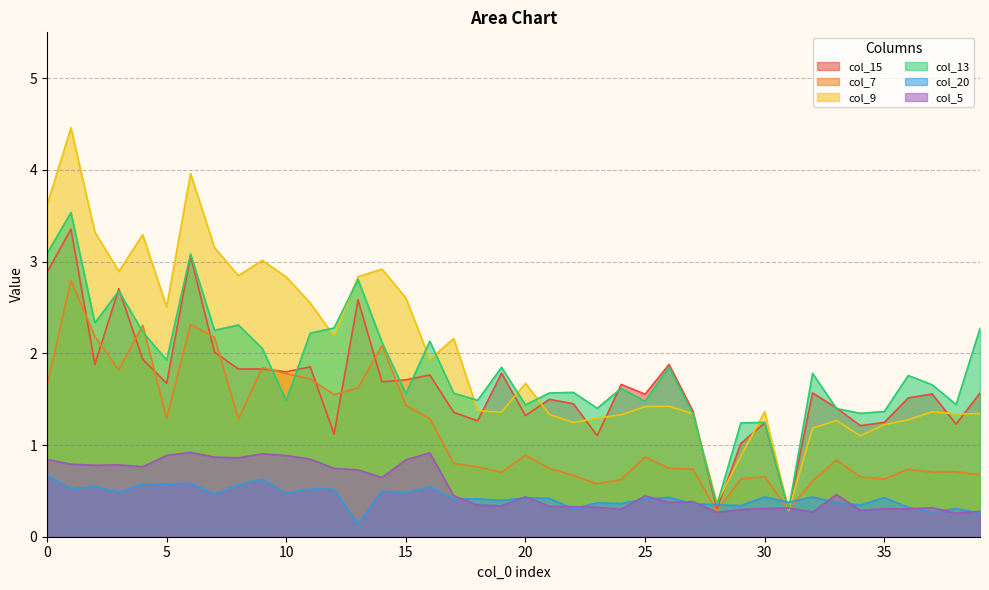

Read the col_20 value at 8.

0.6